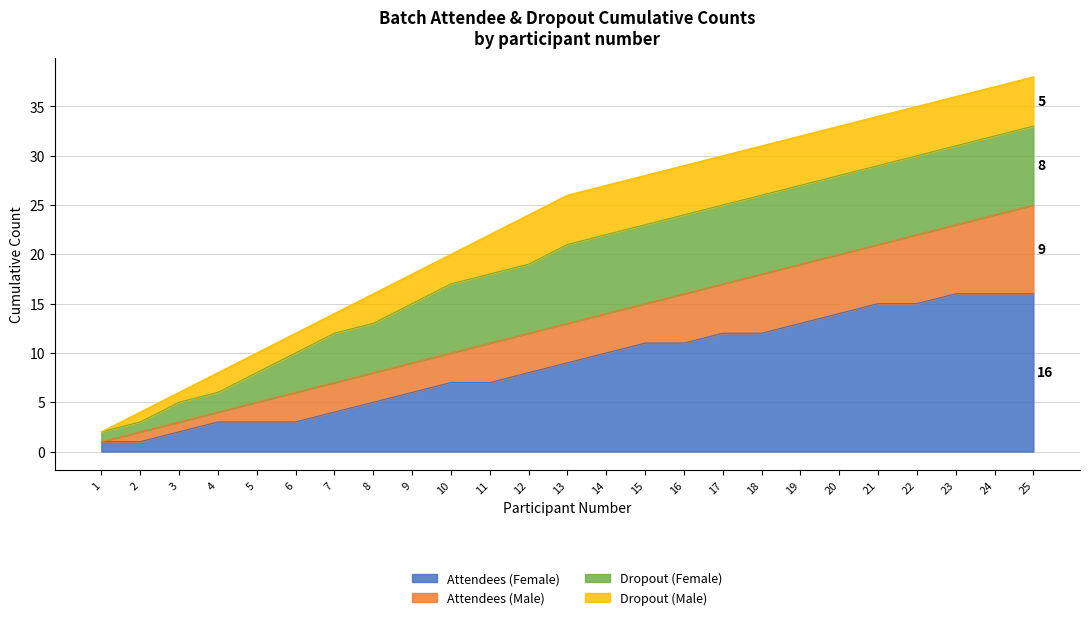

What is the value of the Dropout (Male) point at the 2nd from the left?

1